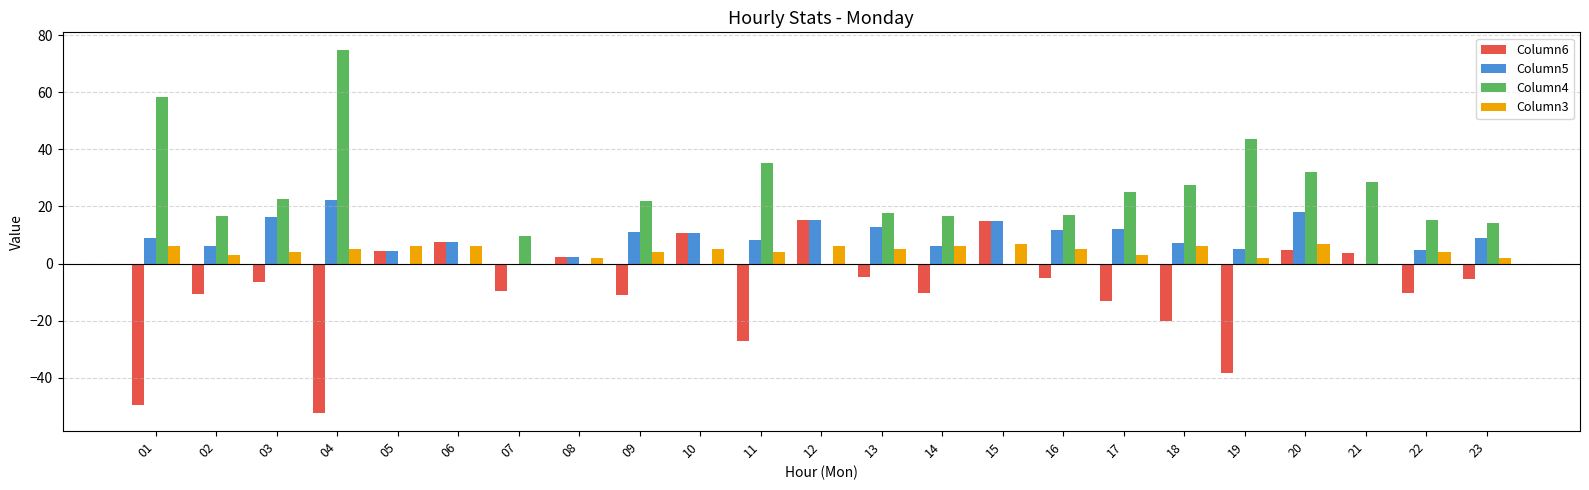

How many distinct data groups are displayed?

4